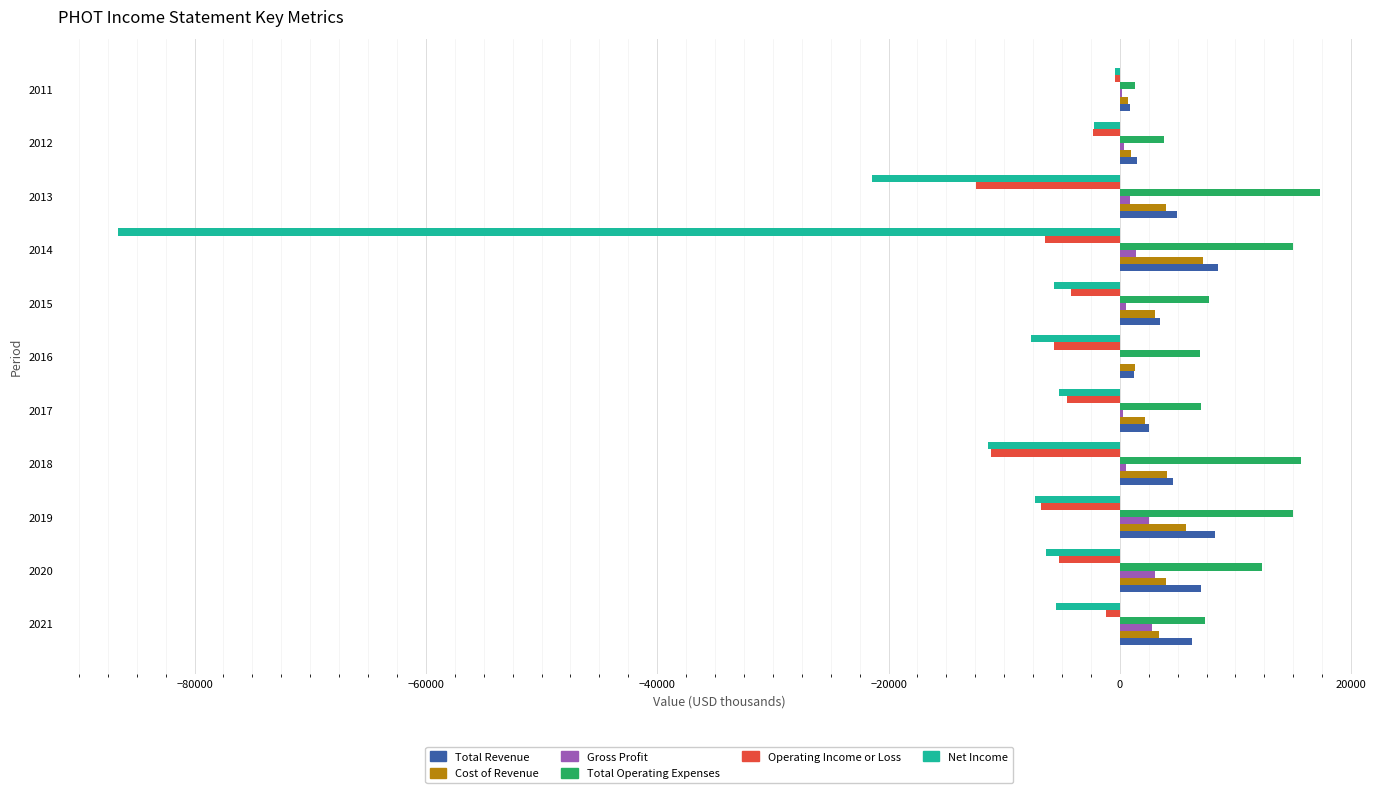

Count the number of data series in this chart.

6